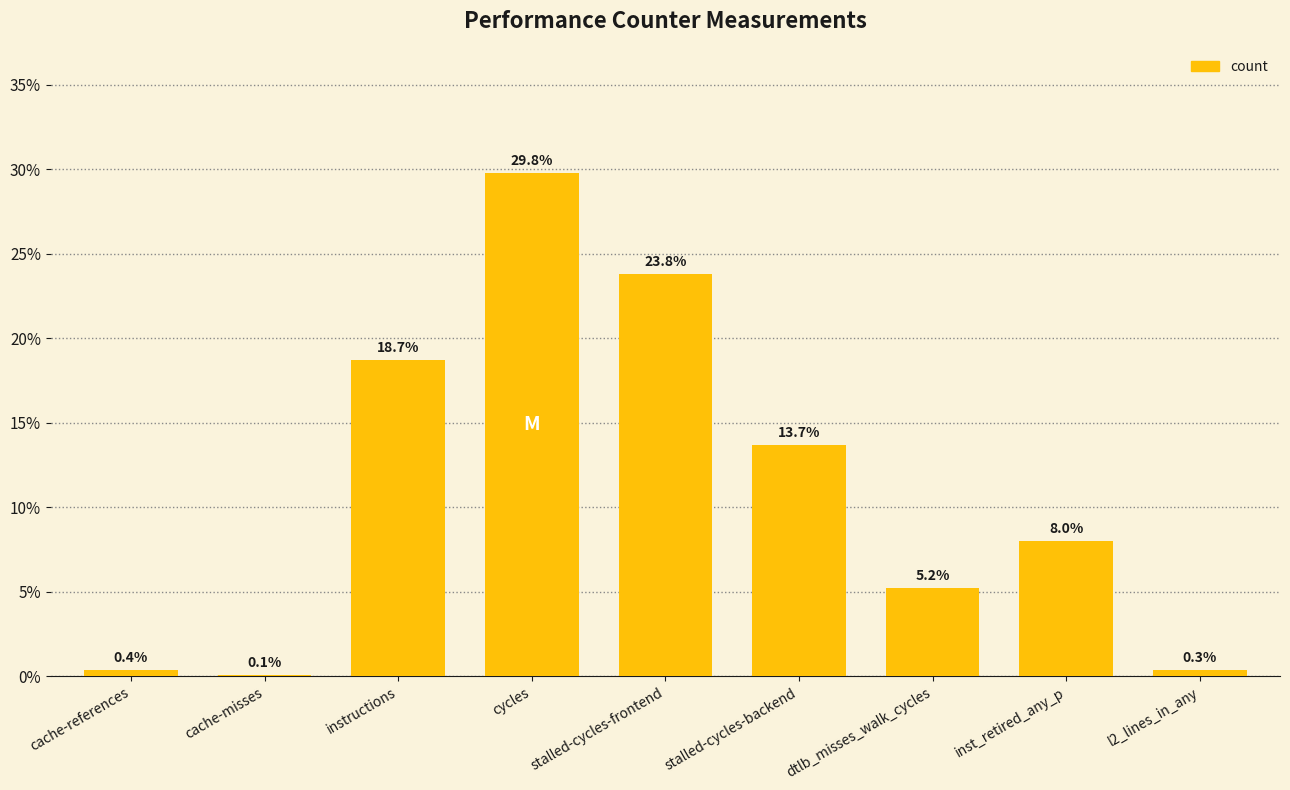

Approximately how many times larger is the value at stalled-cycles-frontend compared to cycles?

0.8